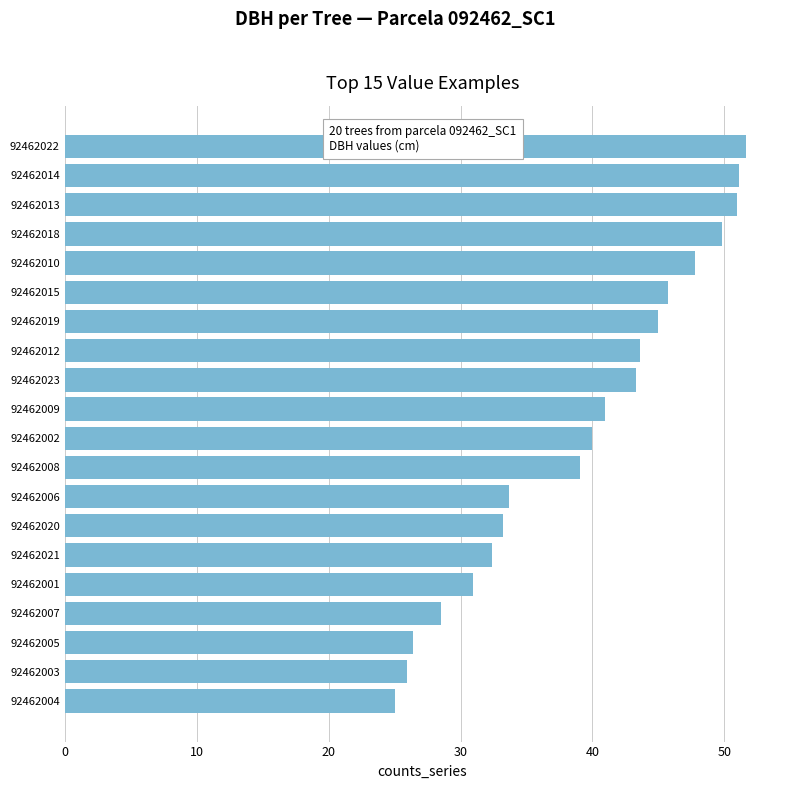

What is the ratio of the value at 92462004 to the value at 92462022?

0.5